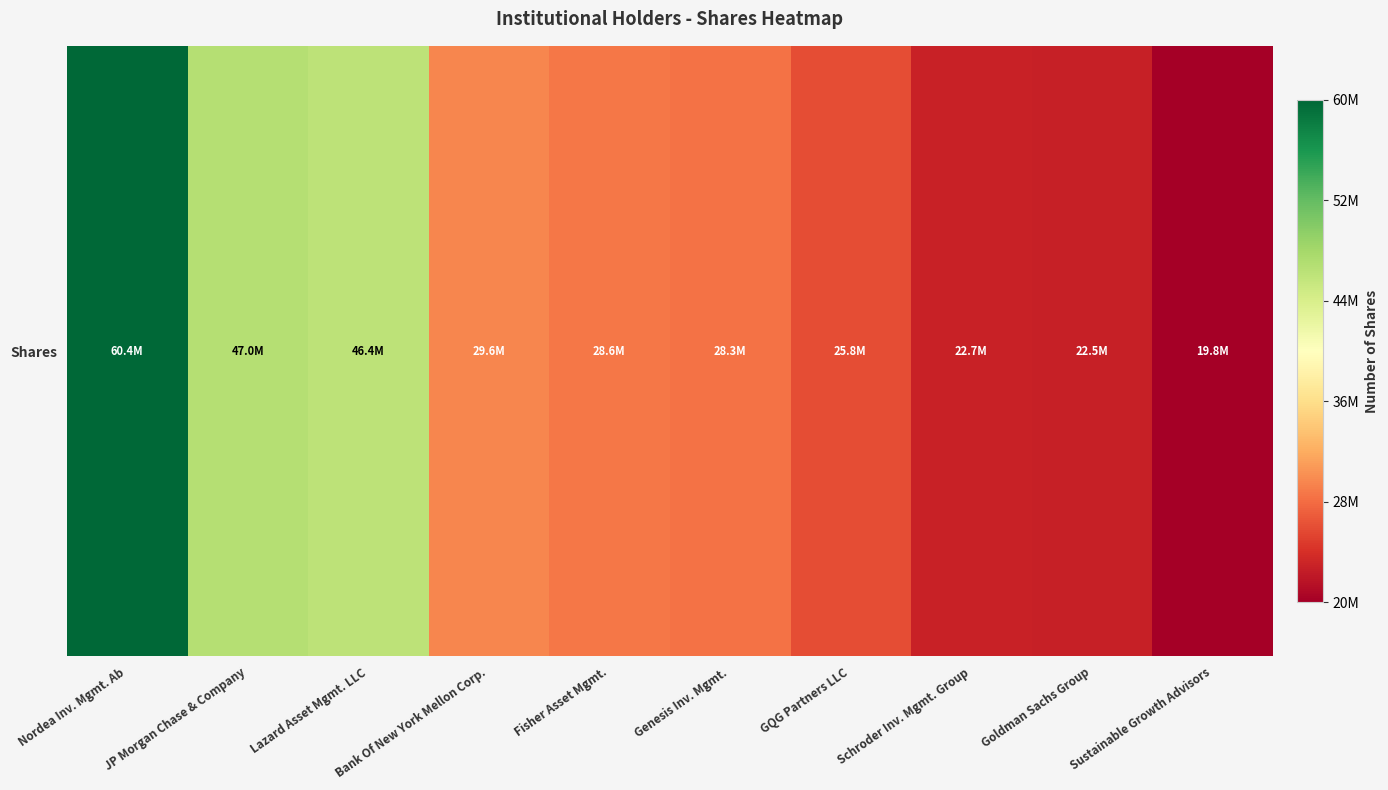

At which label does the data first exceed 28574752?

Nordea Inv. Mgmt. Ab